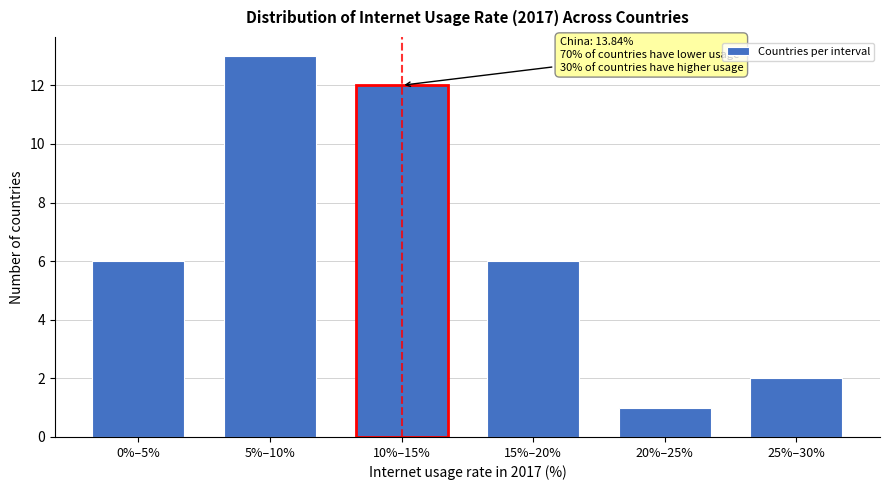

Reading left to right, transcribe all the data shown in this chart.

0%–5%=6	5%–10%=13	10%–15%=12	15%–20%=6	20%–25%=1	25%–30%=2